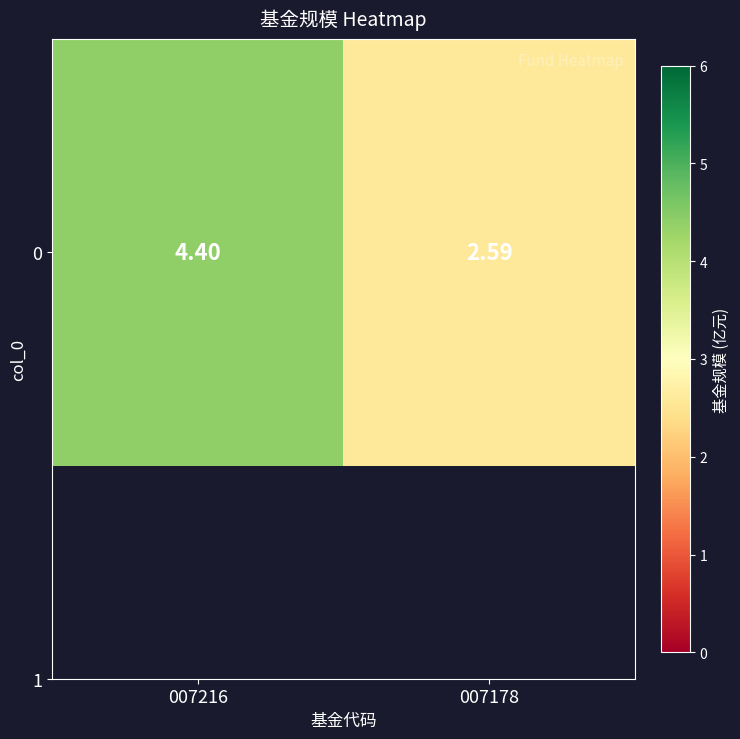

Read the value at 007178.

2.6